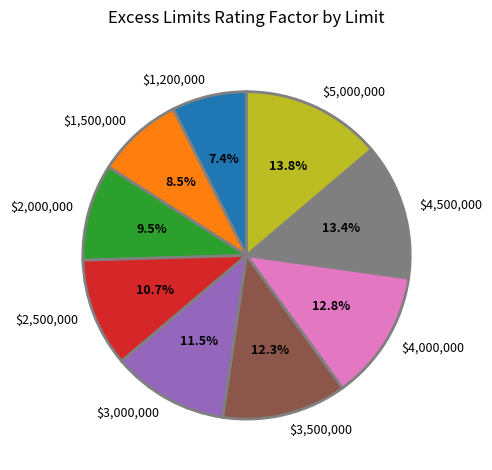

Which category has the smallest portion of the pie?

$1,200,000